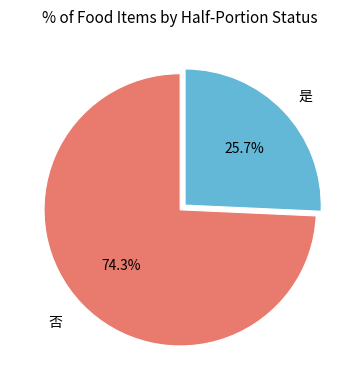

Does any single category account for the majority?

Yes